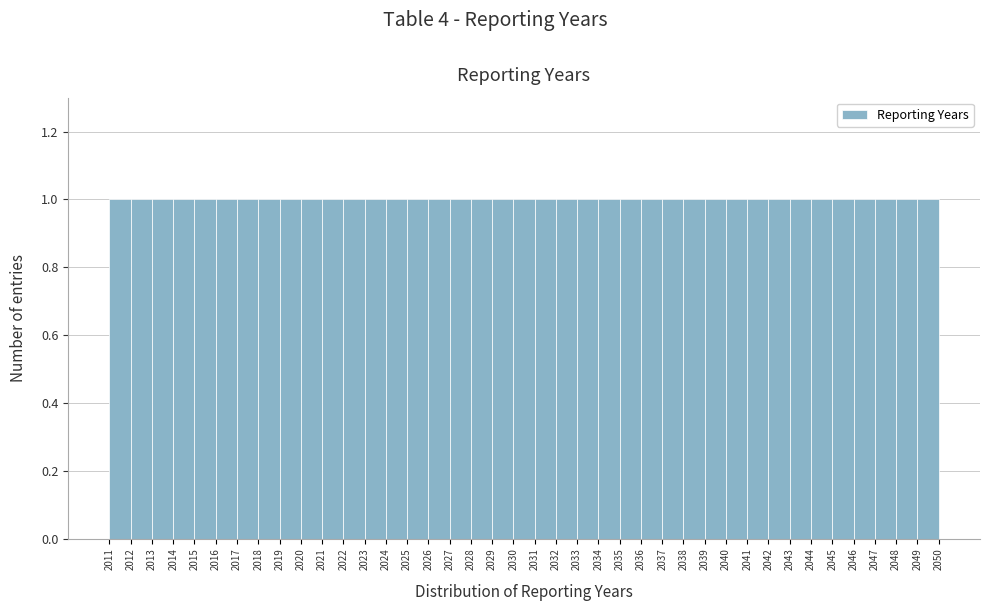

What is the height of the bar covering 2048 to 2049 on the x-axis? The values are not printed on the chart, so give them approximately, as read against the axis.

1